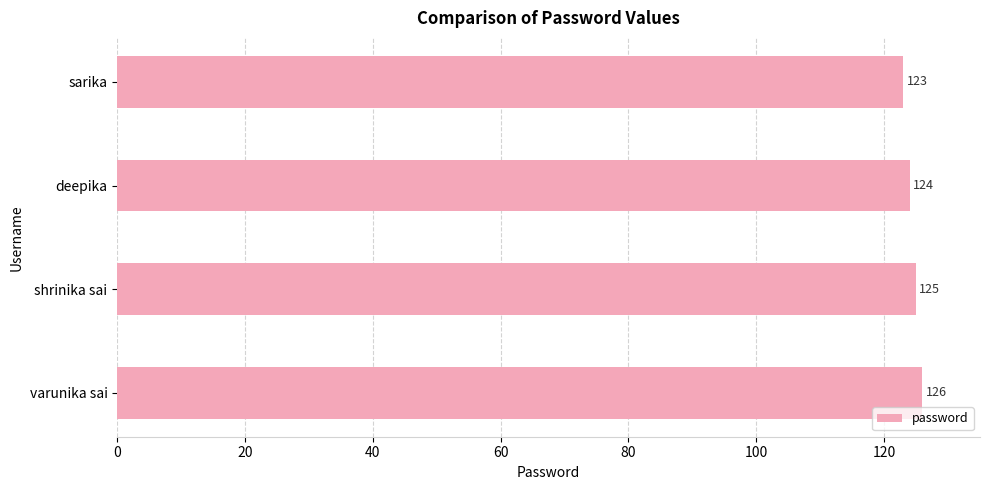

The value at deepika is 124. True or false?

True